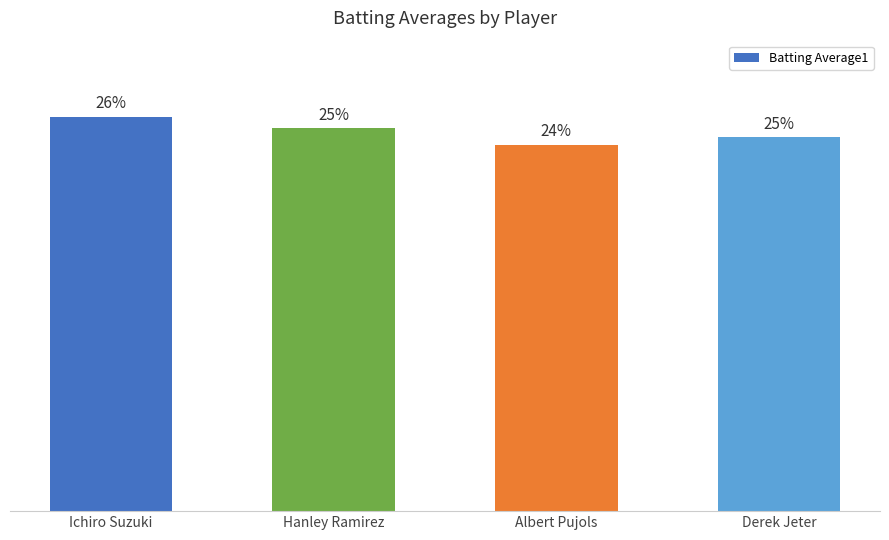

At which category does the chart reach its minimum across all series?

Albert Pujols